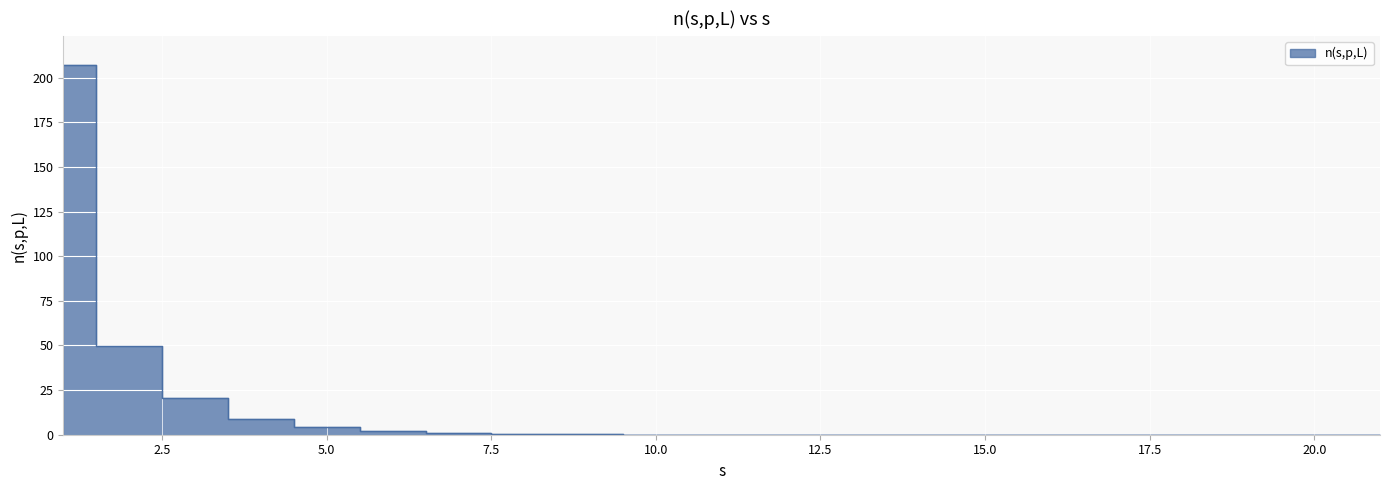

What is the difference between the maximum and minimum values?

207.0